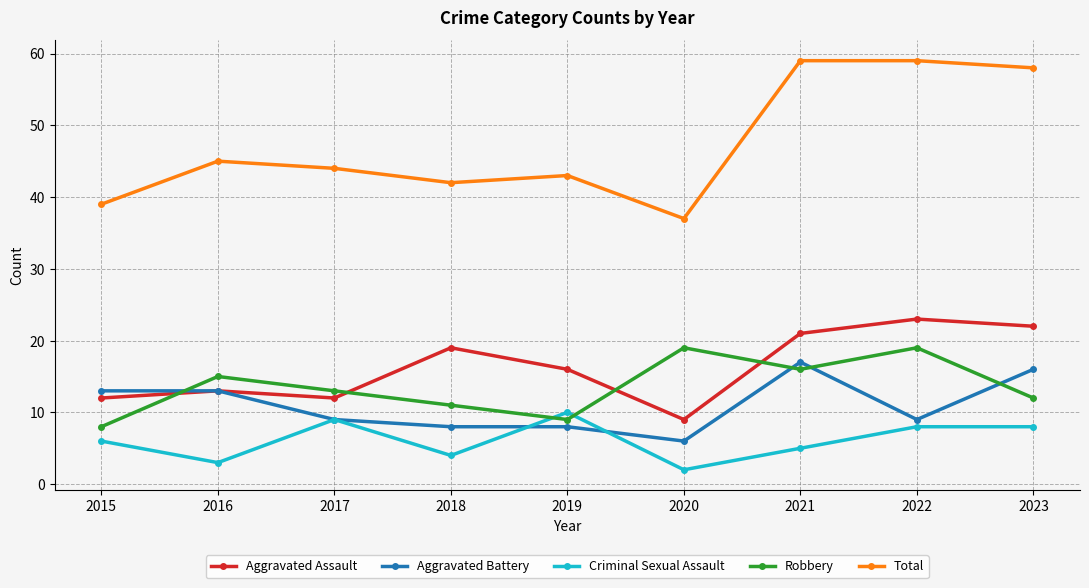

True or false: Robbery has more than 0 points higher than both neighbors.

True